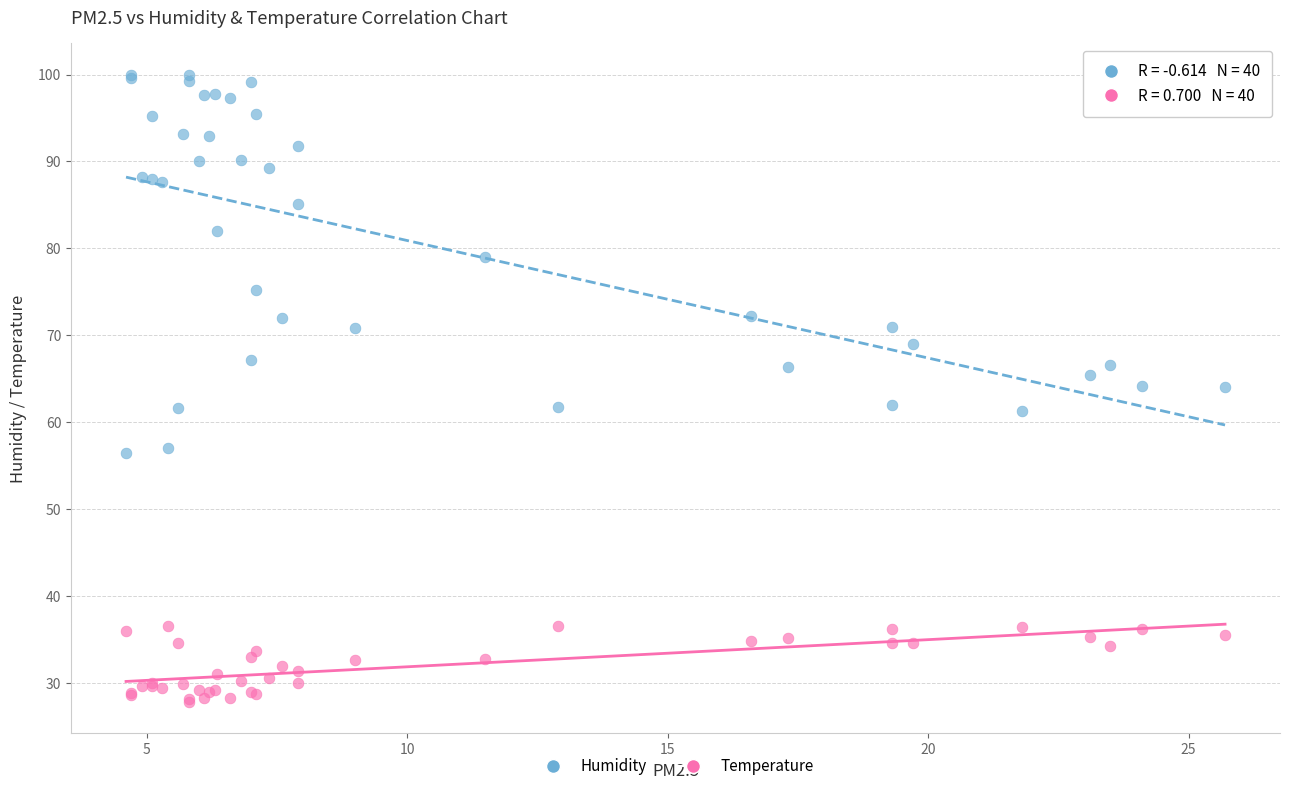

Which series reaches the minimum Y coordinate?

Temperature